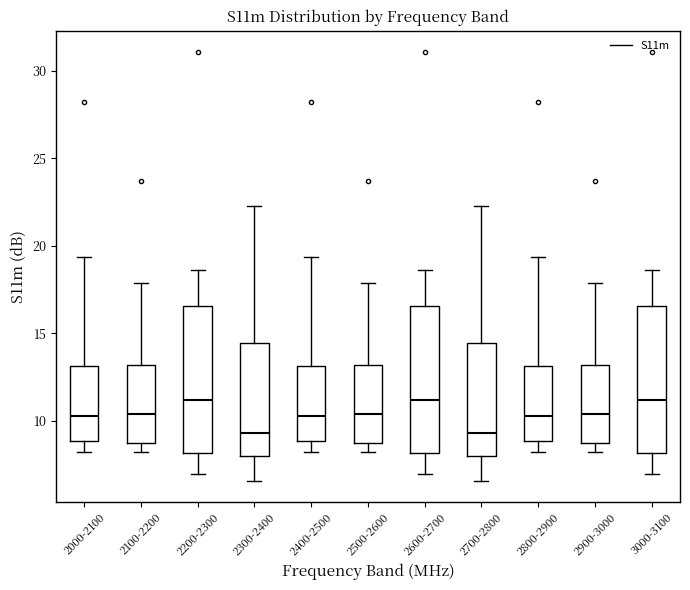

Reading left to right, transcribe this box plot: for each box, give where its median line is, the range the box spans, and where its two whiskers end, as read against the y-axis. The values are not printed on the chart, so give them approximately, as read against the axis.

2000-2100: median 10.5, box 9.0 to 13.0, whiskers 8.0 to 19.5
2100-2200: median 10.5, box 8.5 to 13.0, whiskers 8.0 to 18.0
2200-2300: median 11.0, box 8.0 to 16.5, whiskers 7.0 to 18.5
2300-2400: median 9.5, box 8.0 to 14.5, whiskers 6.5 to 22.5
2400-2500: median 10.5, box 9.0 to 13.0, whiskers 8.0 to 19.5
2500-2600: median 10.5, box 8.5 to 13.0, whiskers 8.0 to 18.0
2600-2700: median 11.0, box 8.0 to 16.5, whiskers 7.0 to 18.5
2700-2800: median 9.5, box 8.0 to 14.5, whiskers 6.5 to 22.5
2800-2900: median 10.5, box 9.0 to 13.0, whiskers 8.0 to 19.5
2900-3000: median 10.5, box 8.5 to 13.0, whiskers 8.0 to 18.0
3000-3100: median 11.0, box 8.0 to 16.5, whiskers 7.0 to 18.5